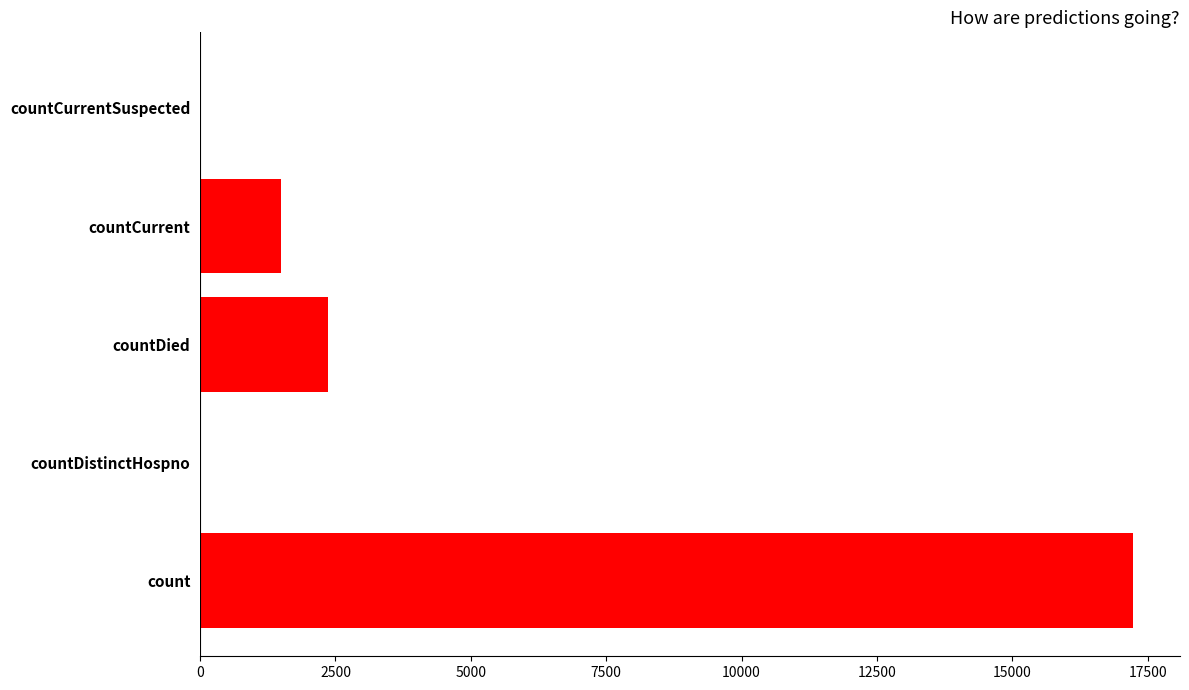

What is the sum of the values at count and countCurrent?

18725